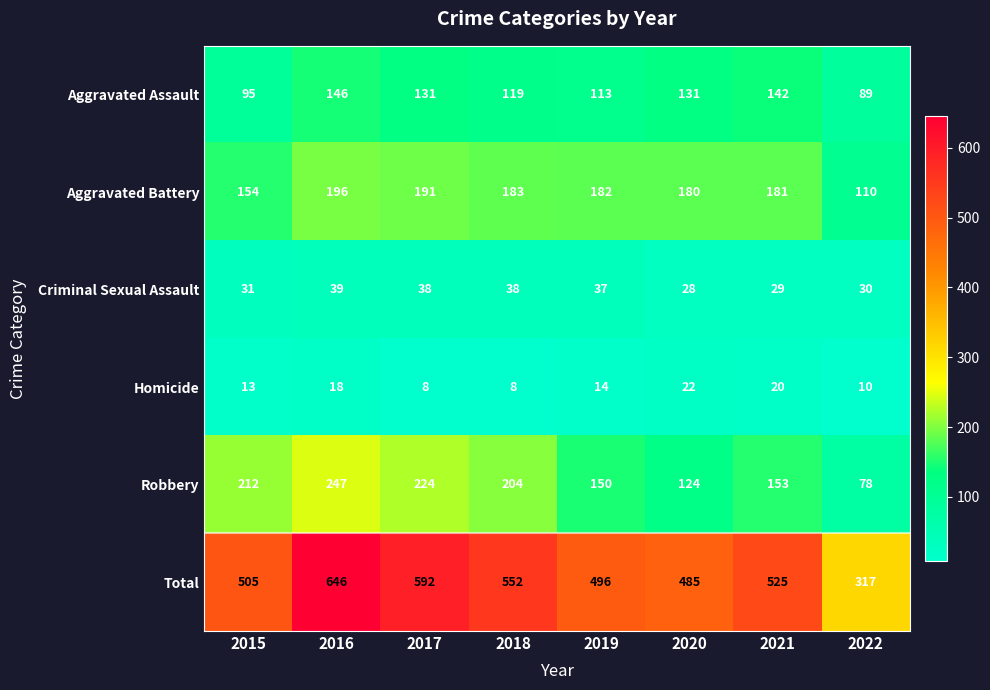

How many distinct data groups are displayed?

6